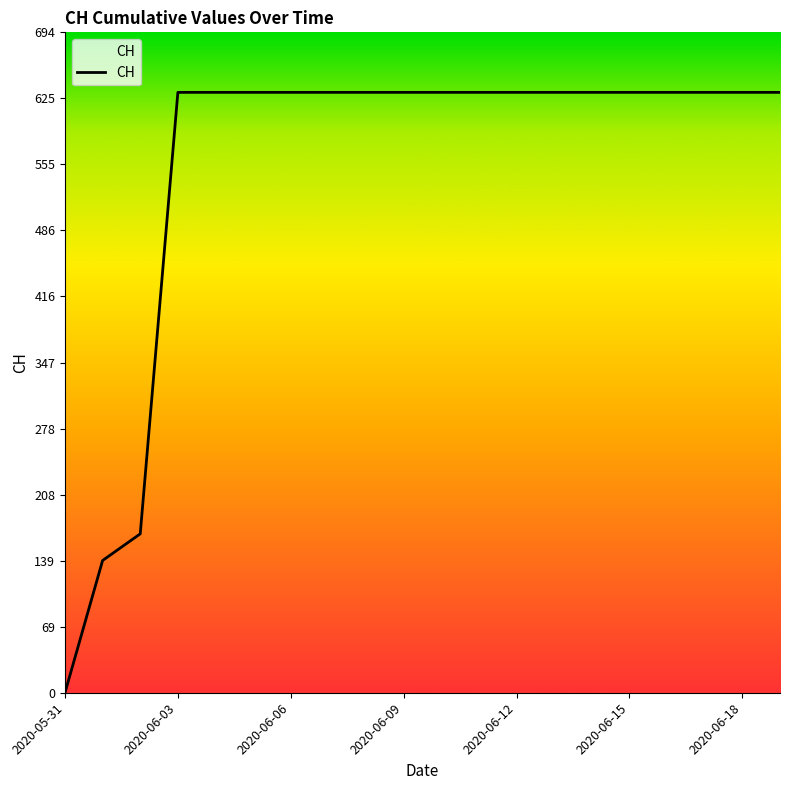

What is the maximum value shown in the chart?

631